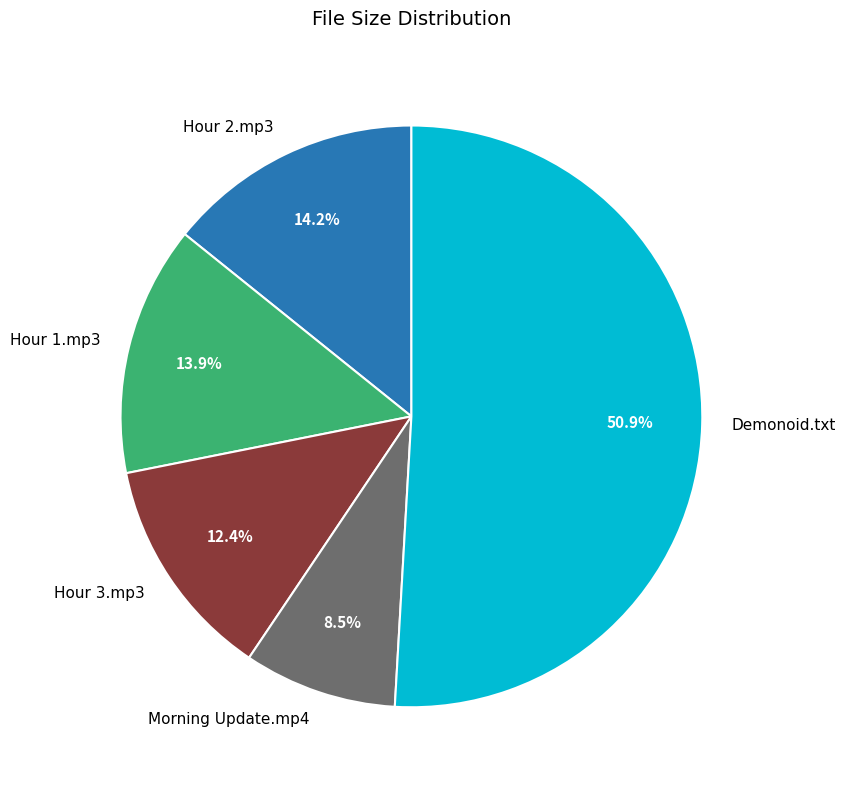

Does any single category account for the majority?

Yes